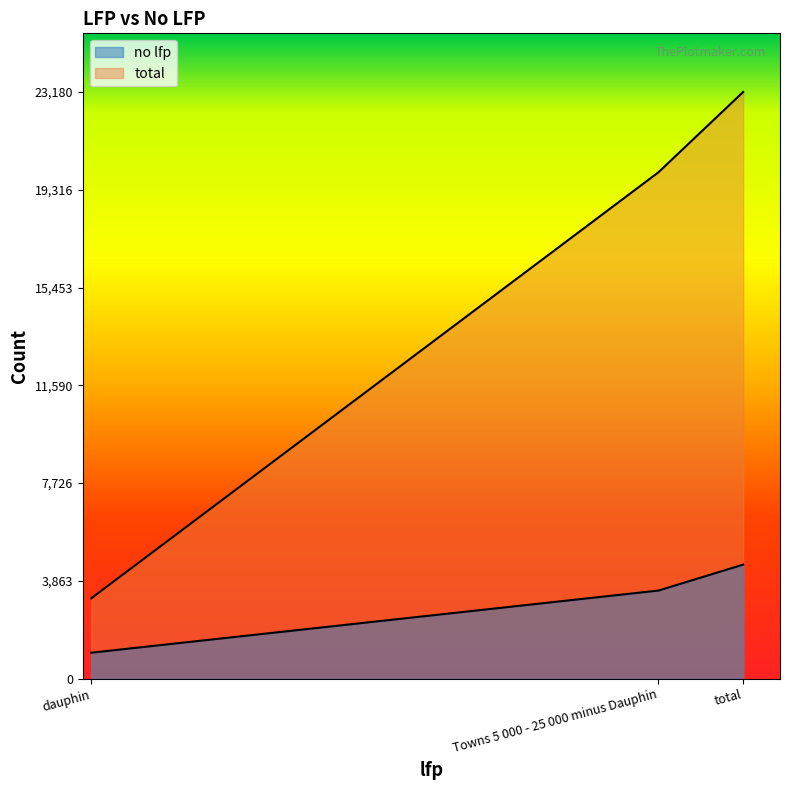

What is the label of the 1st point from the right?

total